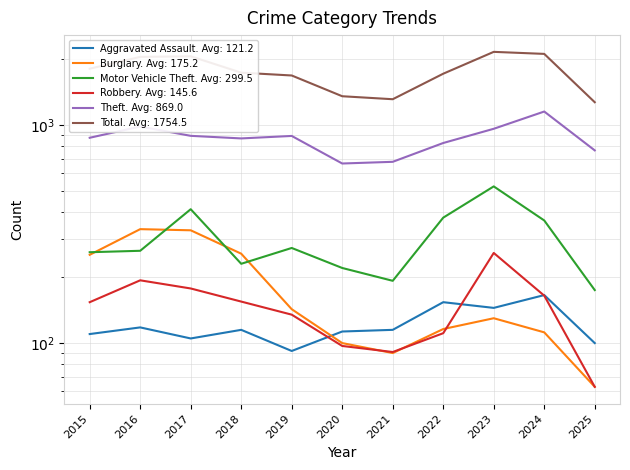

Reading left to right, what are all the values shown in this chart?

Aggravated Assault: 110	118	105	115	92	113	115	154	145	166	100
Burglary: 254	333	329	257	143	100	90	116	130	112	63
Motor Vehicle Theft: 261	265	411	231	273	221	193	376	523	365	175
Robbery: 154	194	178	155	135	97	91	111	259	165	63
Theft: 874	984	892	868	891	666	678	827	961	1153	765
Total: 1812	2053	2066	1738	1687	1355	1313	1719	2165	2119	1272